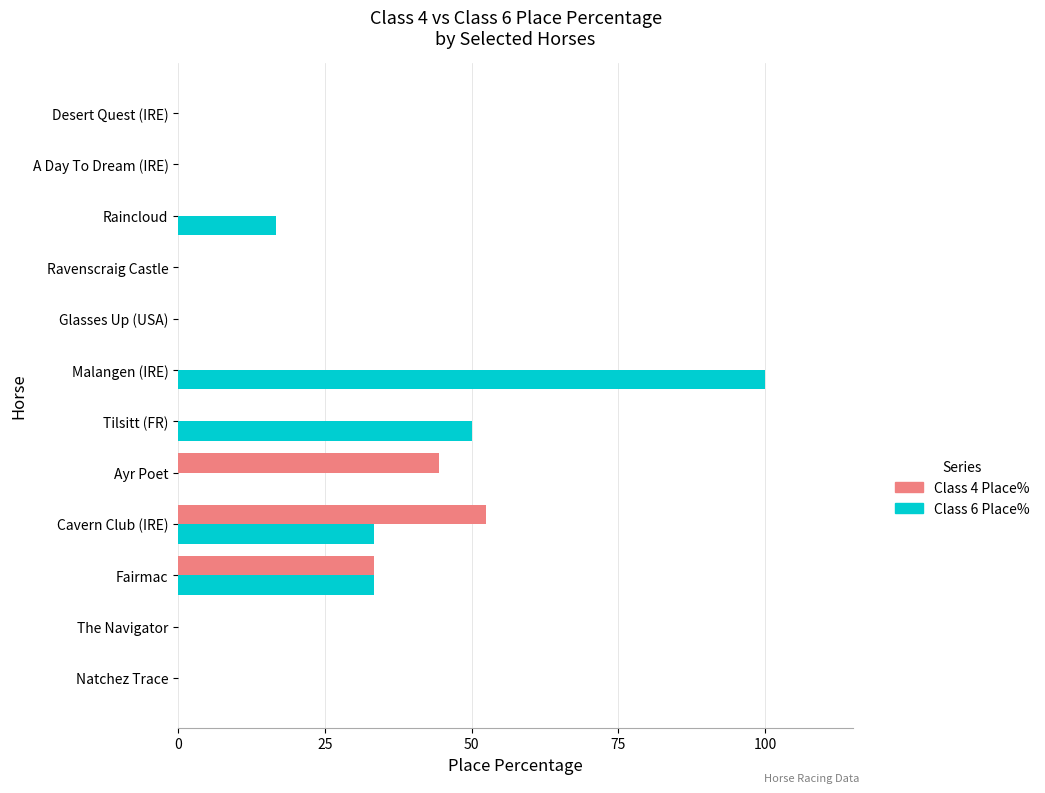

Count the number of data series in this chart.

2